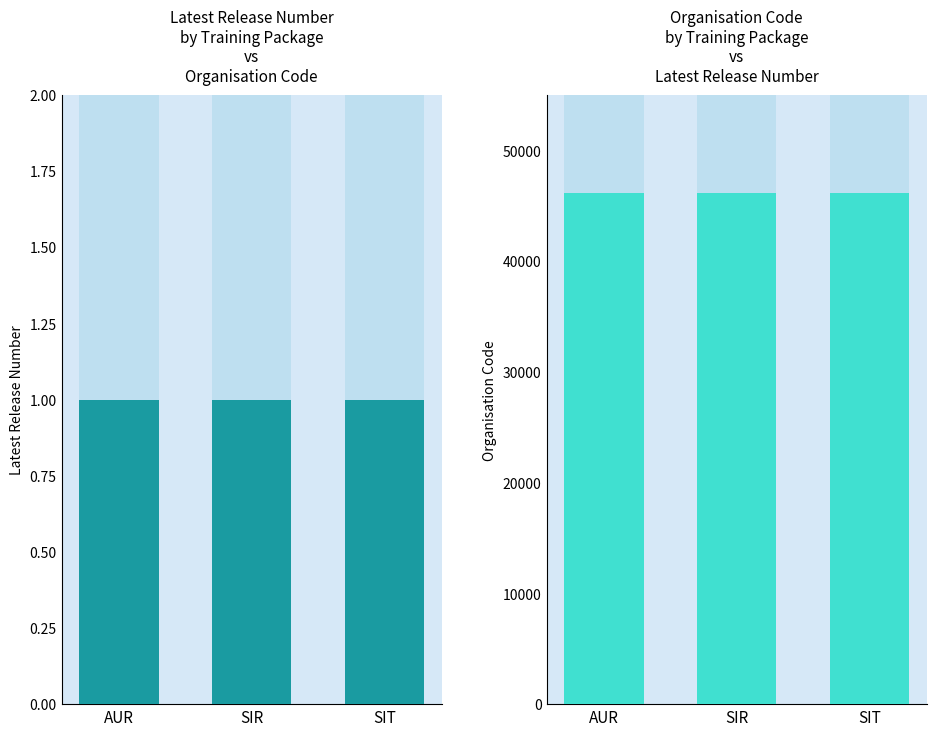

What position from the left is AUR?

1